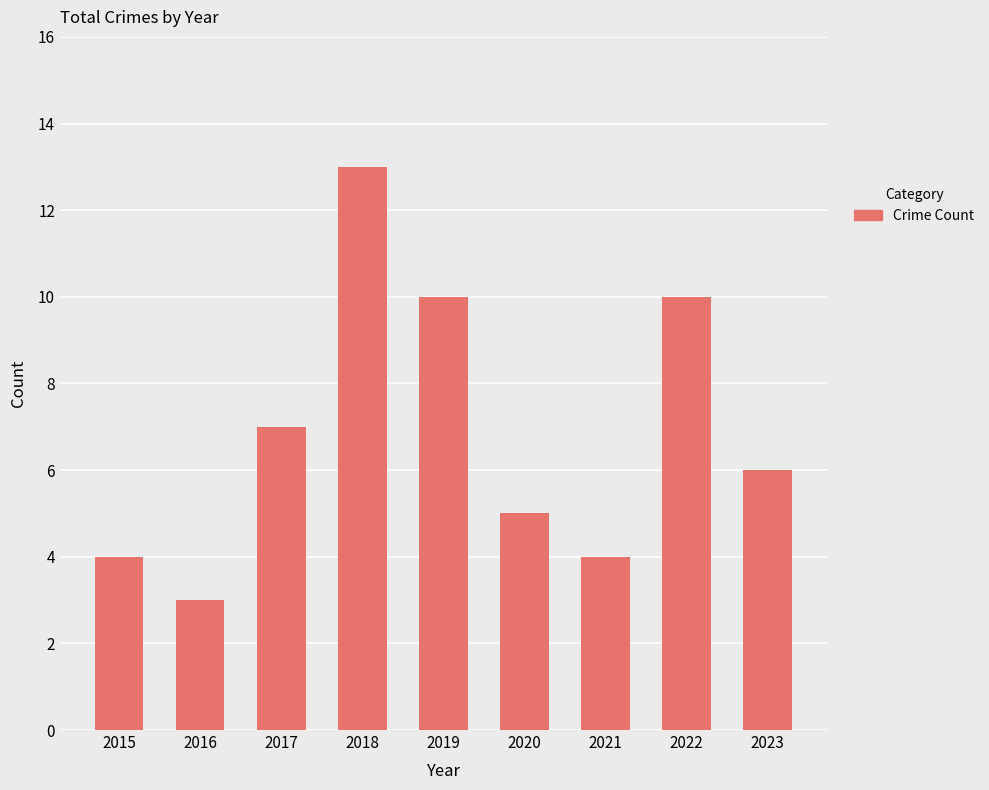

Reading left to right, list all the values displayed in this chart.

2015=4	2016=3	2017=7	2018=13	2019=10	2020=5	2021=4	2022=10	2023=6